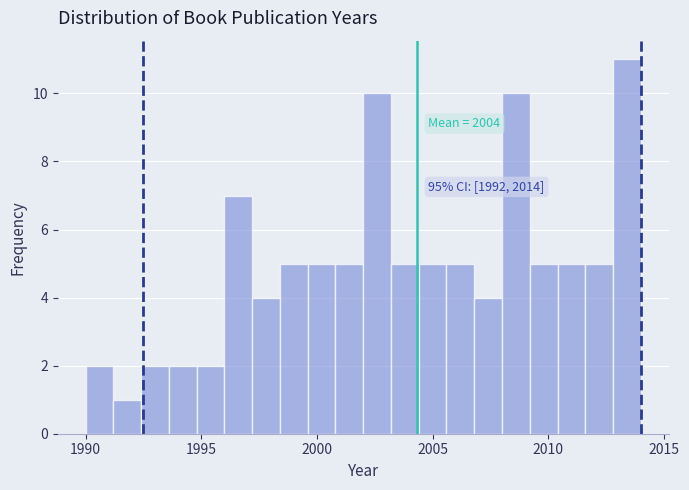

Read against the x-axis, roughly where is the centre of the tallest bar?

2013.5